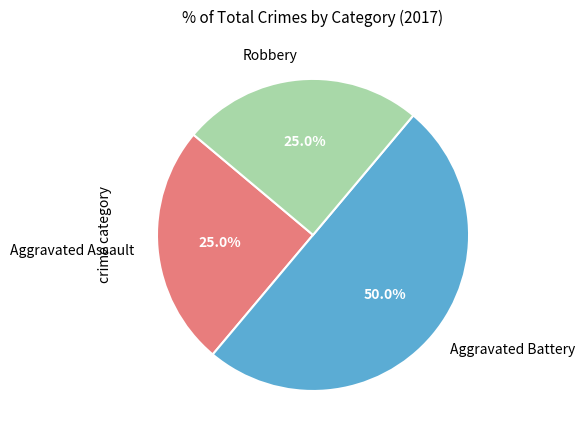

To the nearest percent, what is the average slice percentage?

33%